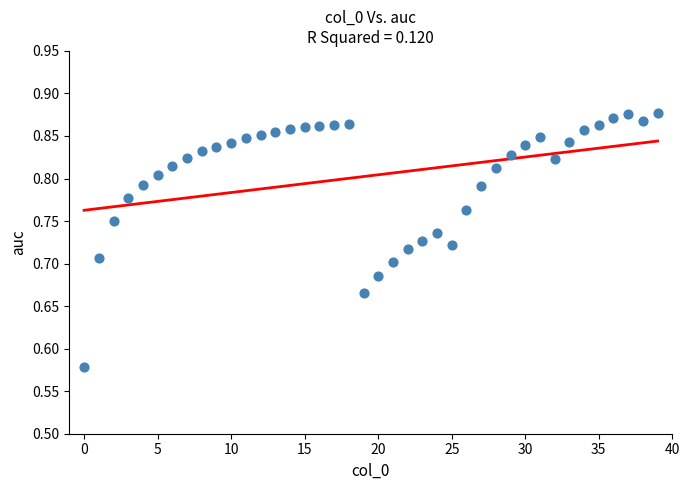

What is the range of Y values (max minus min)?

0.3